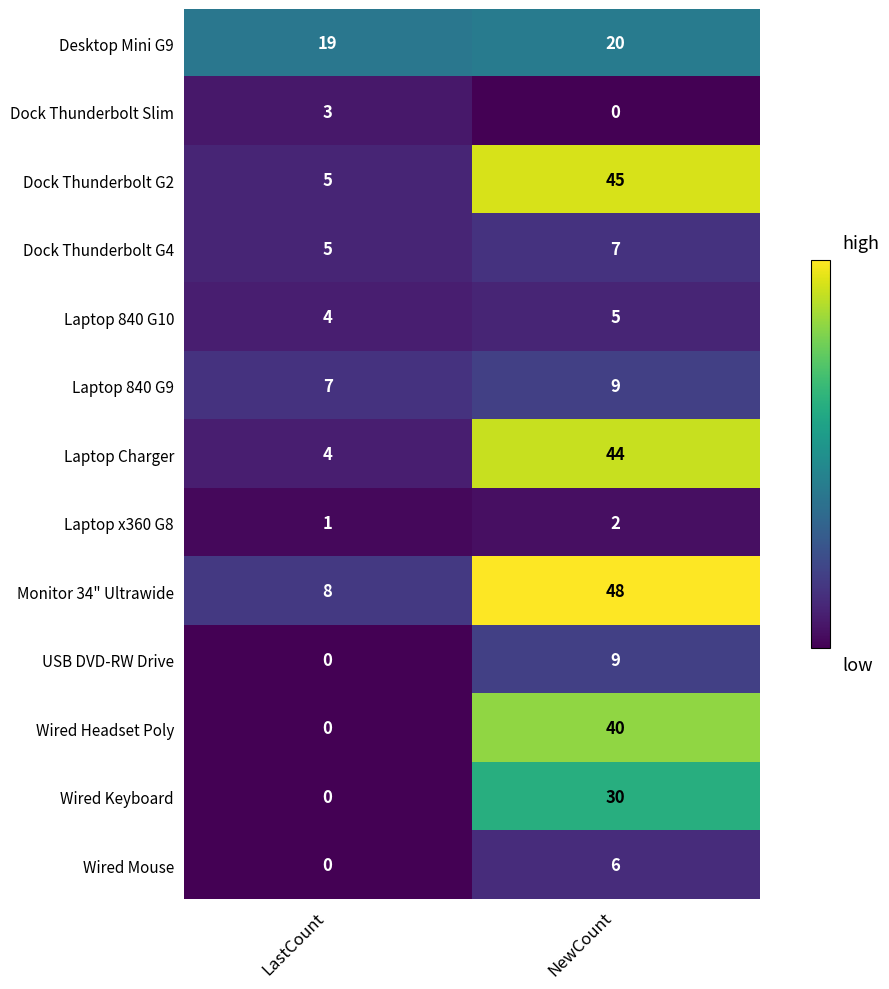

Rank the categories by Wired Keyboard value from highest to lowest.

NewCount, LastCount